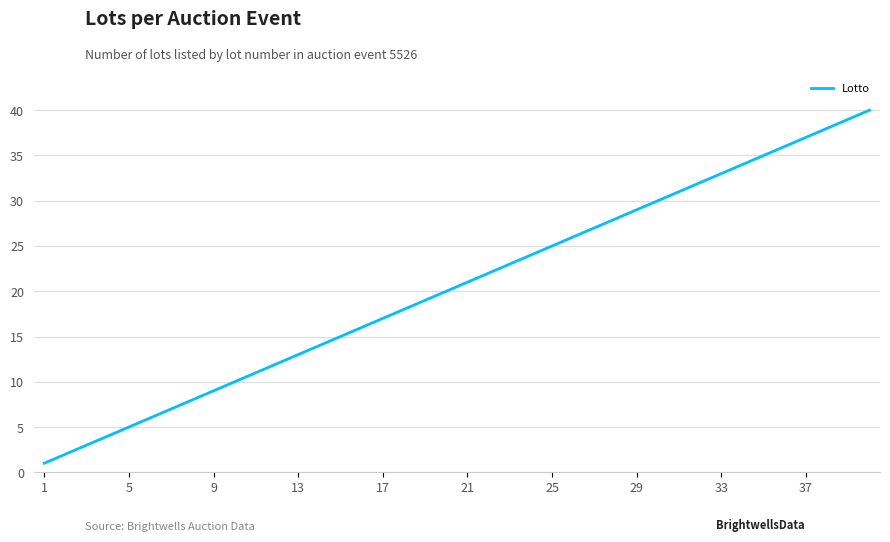

What is the difference between the maximum and minimum values?

39